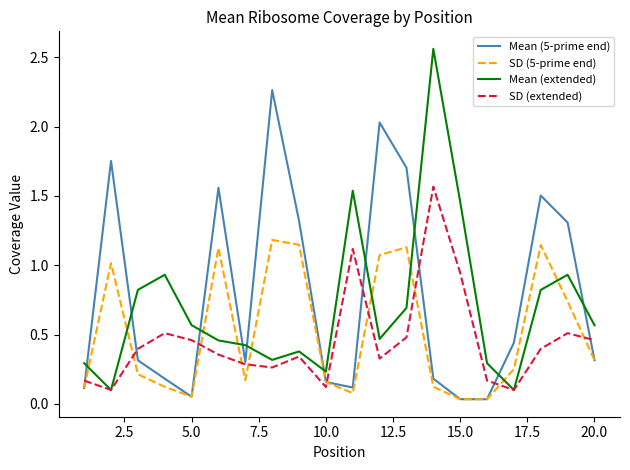

True or false: SD (5-prime end) and SD (extended) intersect in this chart.

True